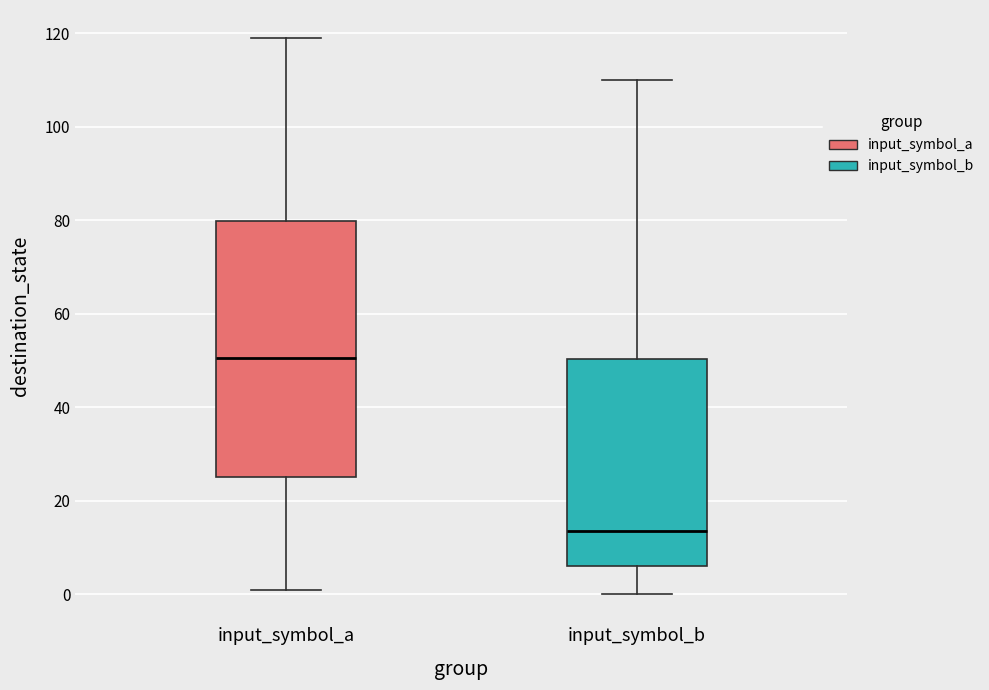

Reading left to right, read every box against the y-axis: the position of its median line, the range the box covers, and the ends of its whiskers. The values are not printed on the chart, so give them approximately, as read against the axis.

input_symbol_a: median 50, box 26 to 80, whiskers 2 to 120
input_symbol_b: median 14, box 6 to 50, whiskers 0 to 110